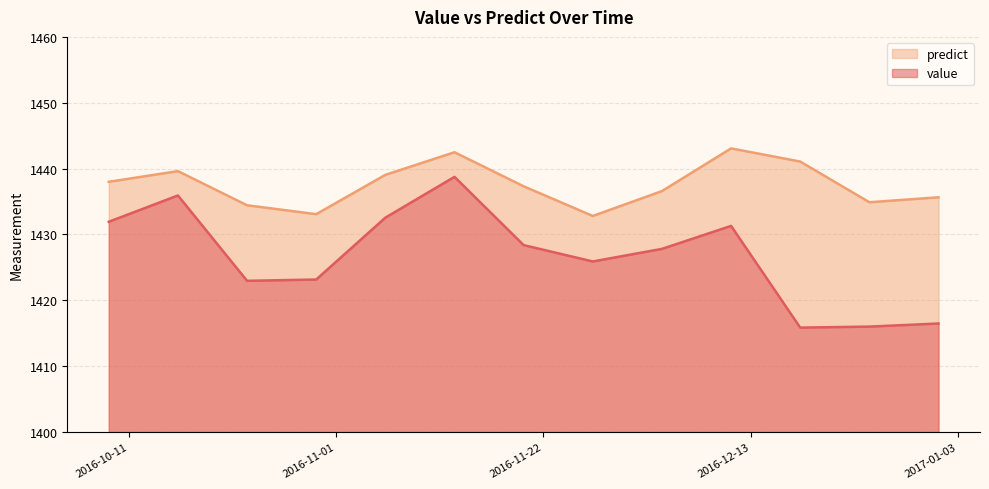

Rank the series by their average value, from lowest to highest.

value, predict